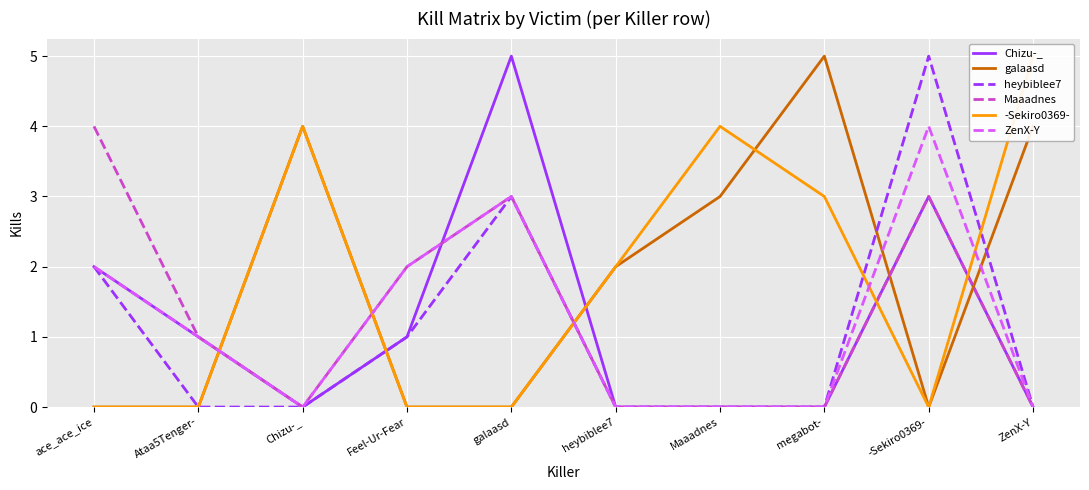

Which series has the largest total across all categories?

galaasd